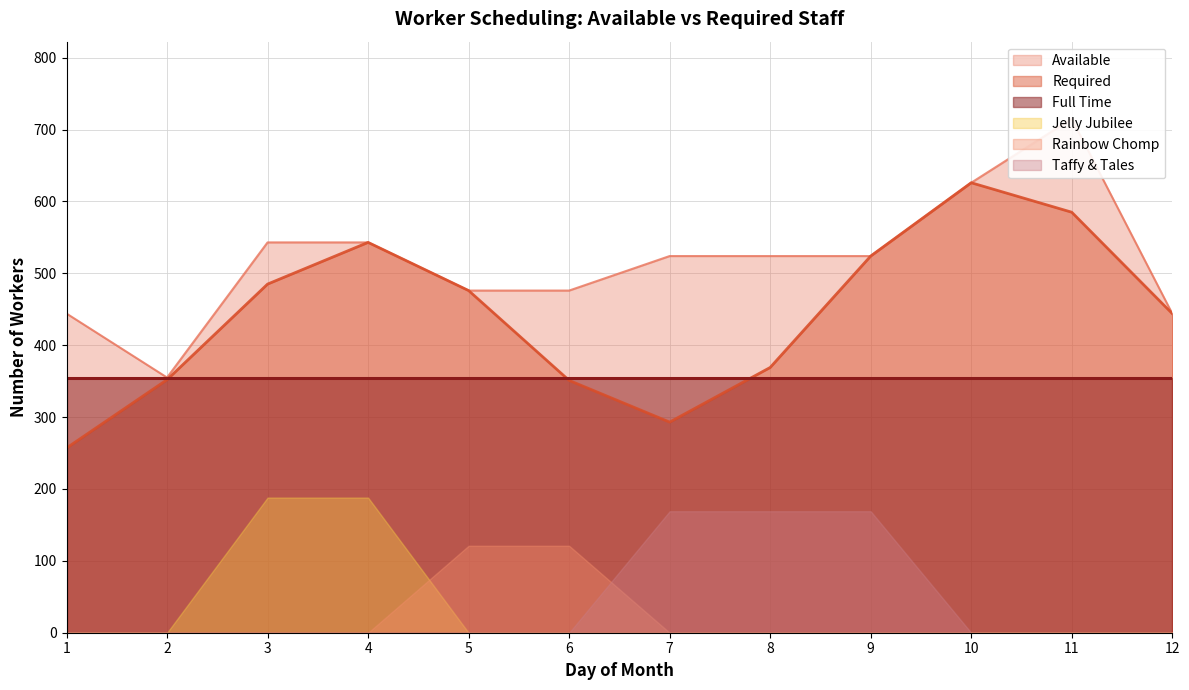

Which series has the largest total across all categories?

Available